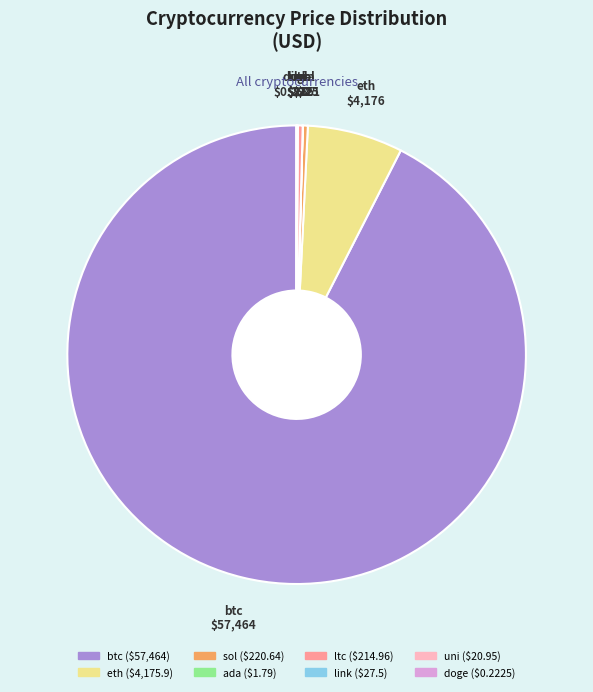

Which slice represents more than half of the pie?

btc